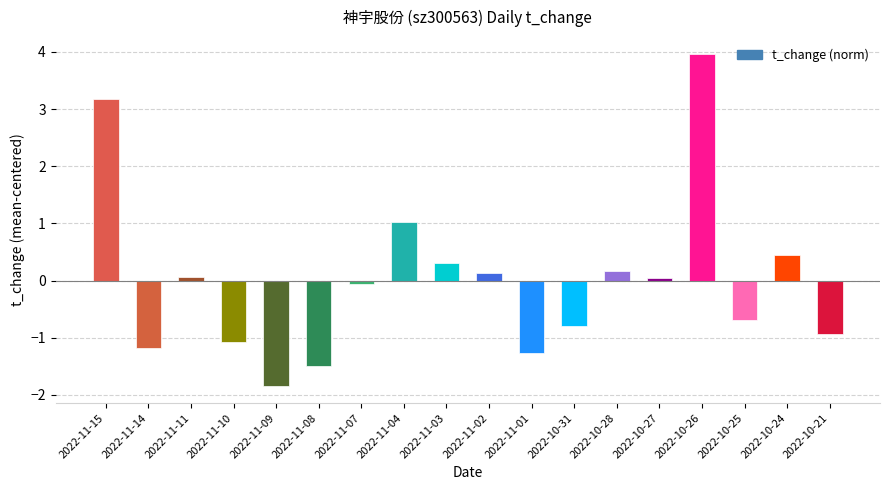

True or false: the data shows 1.5 at 2022-10-26.

False